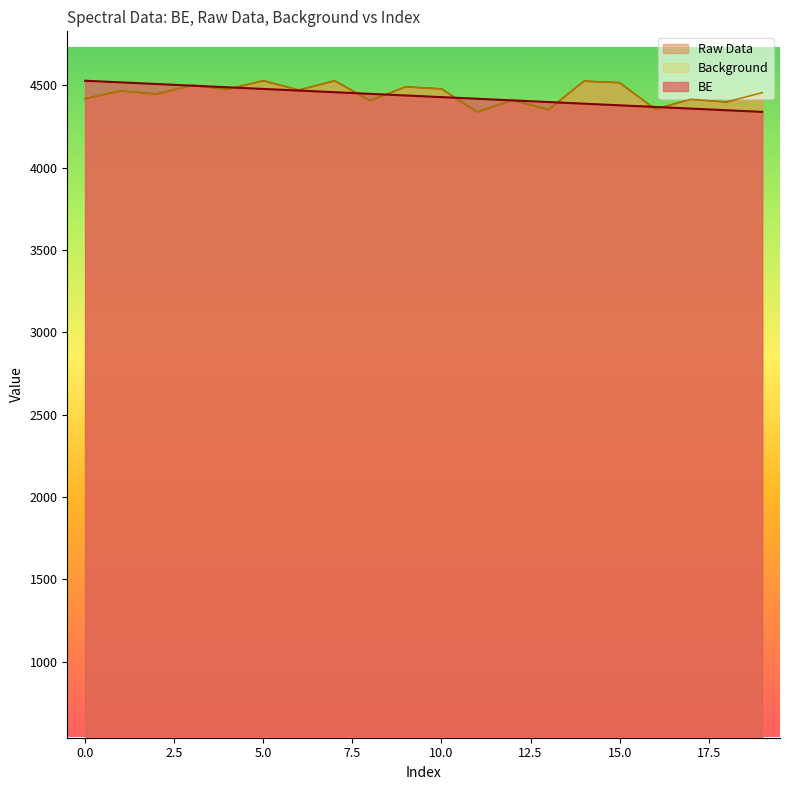

What is the total value across all series at 0.0?

13451.7